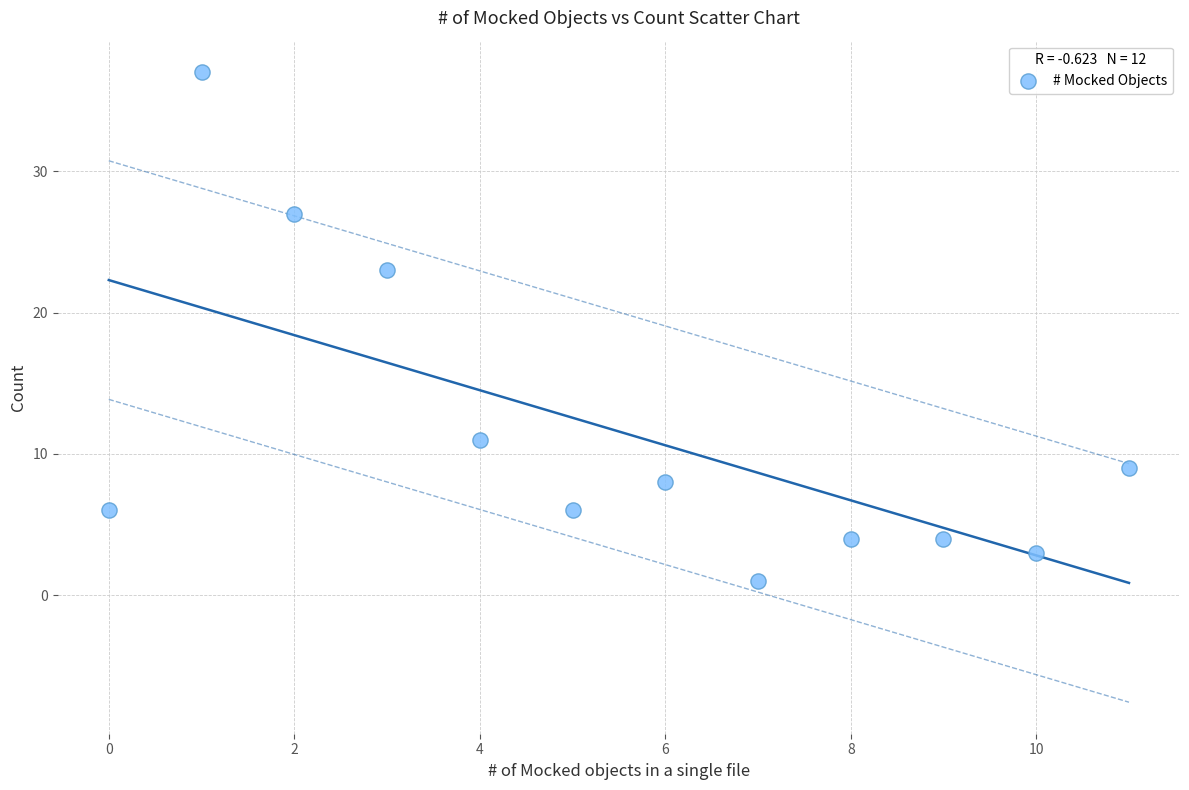

What is the average X value?

6